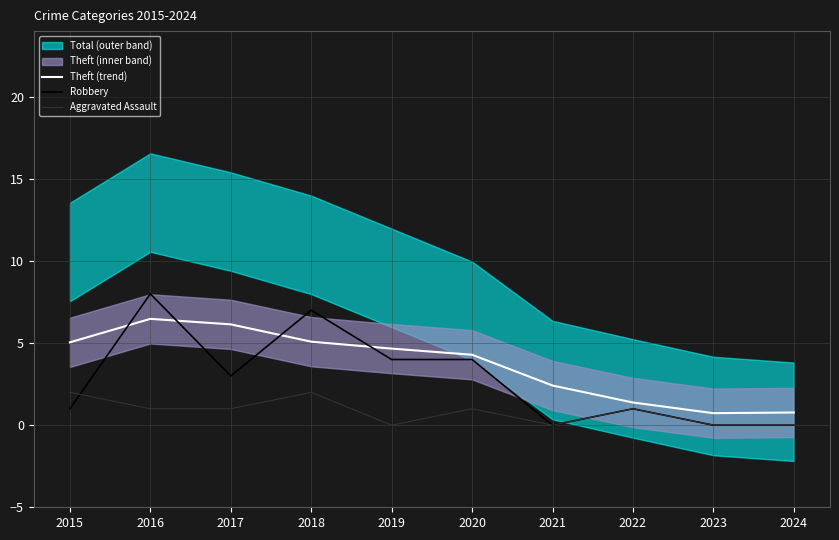

Is the value of Aggravated Assault at 2017 greater than the value of Robbery at 2023?

Yes